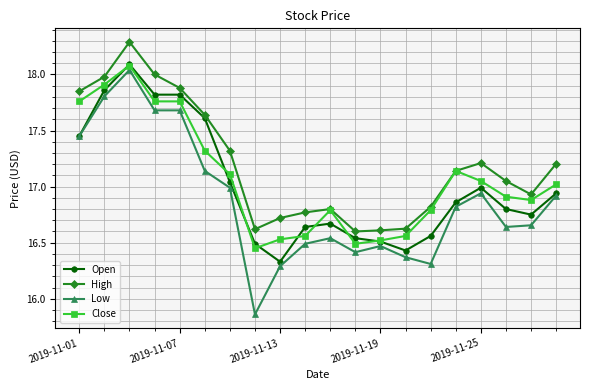

True or false: High and Open intersect in this chart.

False